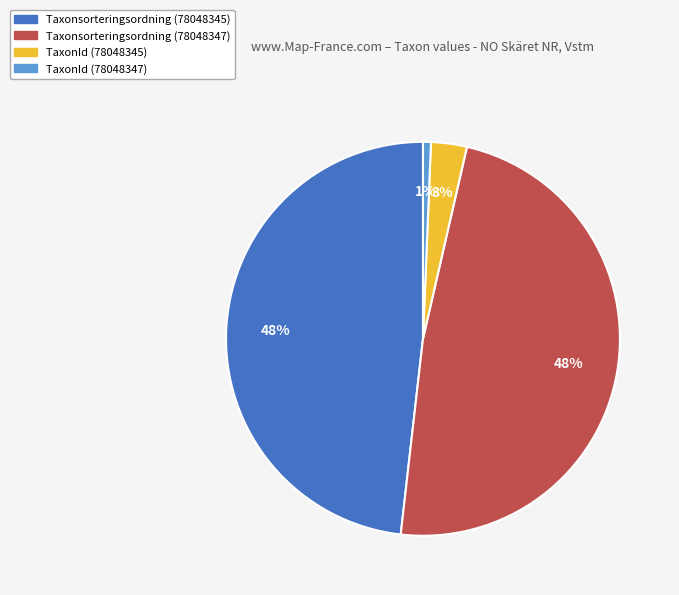

To the nearest percent, what percentage of the pie is TaxonId (78048345)?

3%